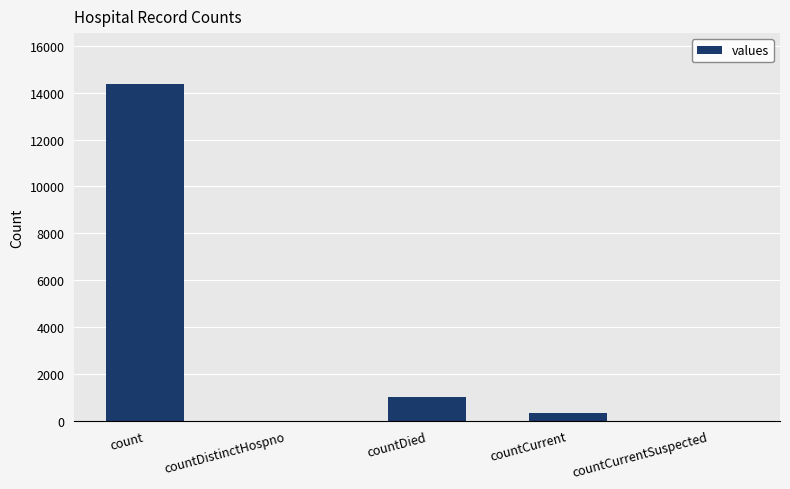

What is the sum of all values?

15737